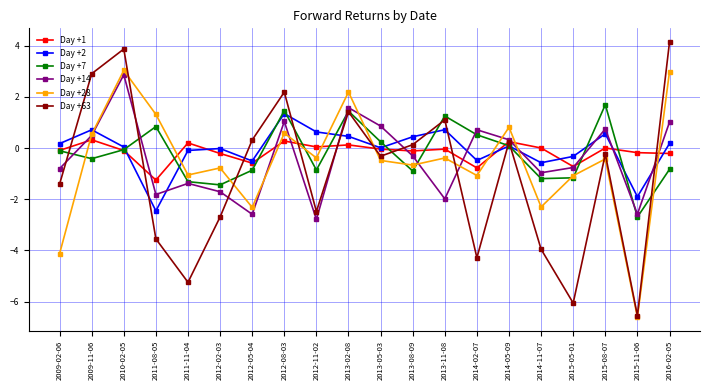

Is the value of Day +63 at 2015-05-01 greater than the value of Day +7 at 2014-02-07?

No